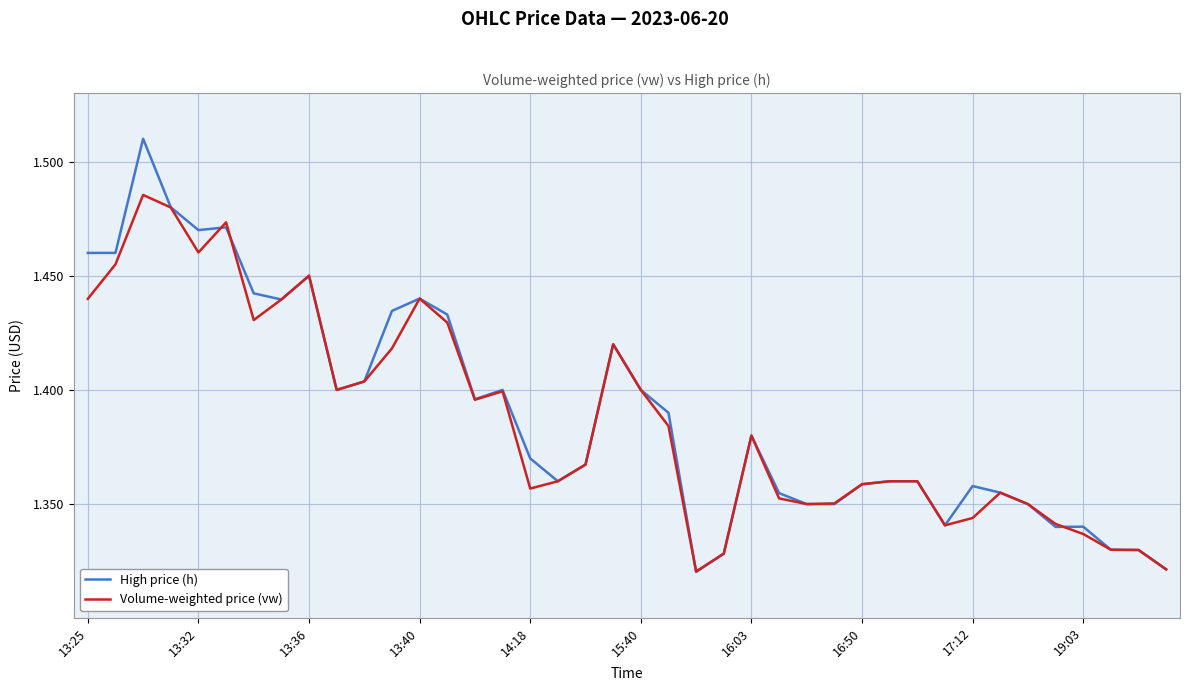

What is the difference between the maximum and minimum values in the High price (h) series?

0.2